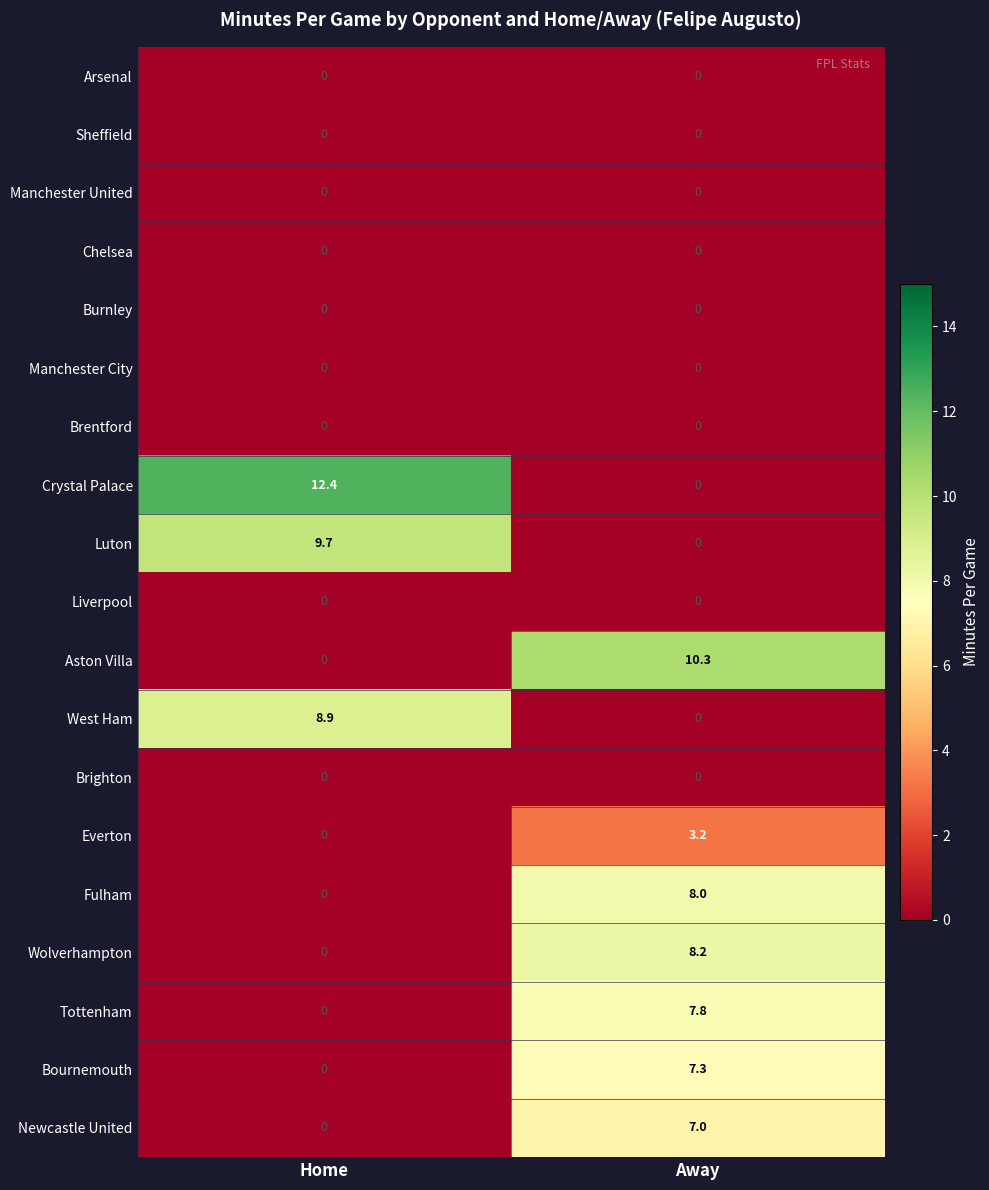

What is the total value across all series at Home?

31.0